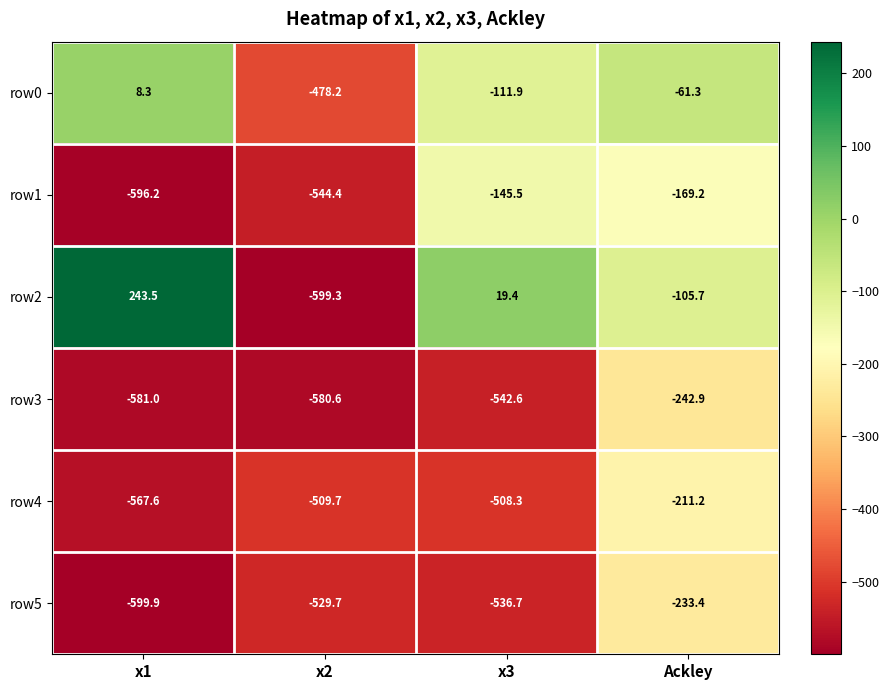

Reading right to left, list all the values displayed in this chart.

row0: -61.3	-111.9	-478.2	8.3
row1: -169.2	-145.5	-544.4	-596.2
row2: -105.7	19.4	-599.3	243.5
row3: -242.9	-542.6	-580.6	-581.0
row4: -211.2	-508.3	-509.7	-567.6
row5: -233.4	-536.7	-529.7	-599.9